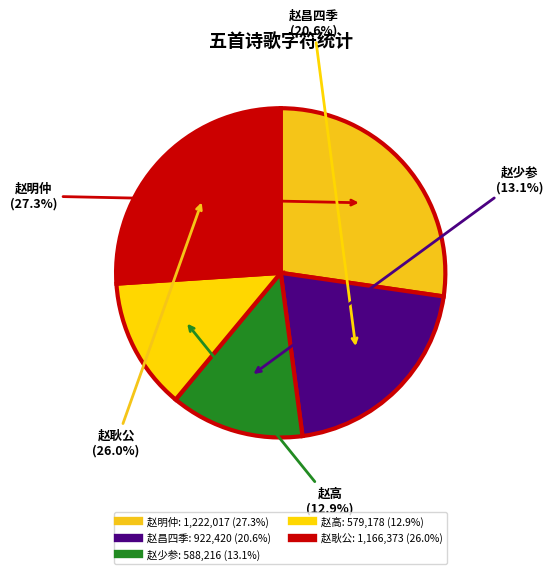

To the nearest percent, what is the average slice percentage?

20%